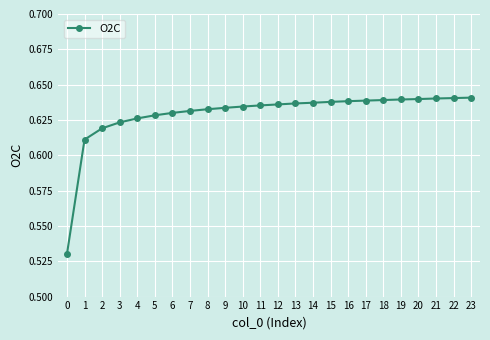

Is it true that the value at 21 is 1.1?

False